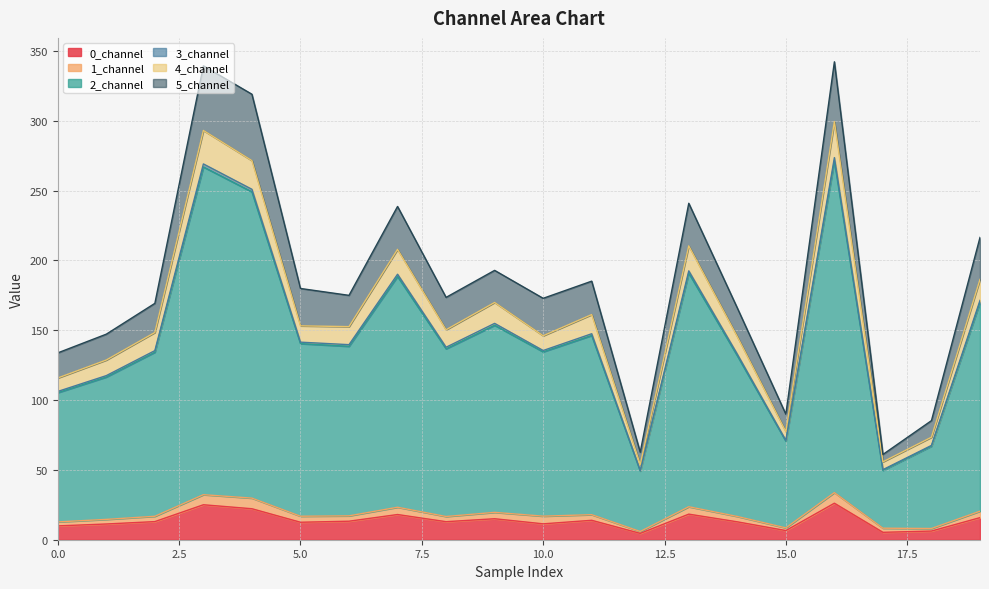

How many data points does each series have?

20